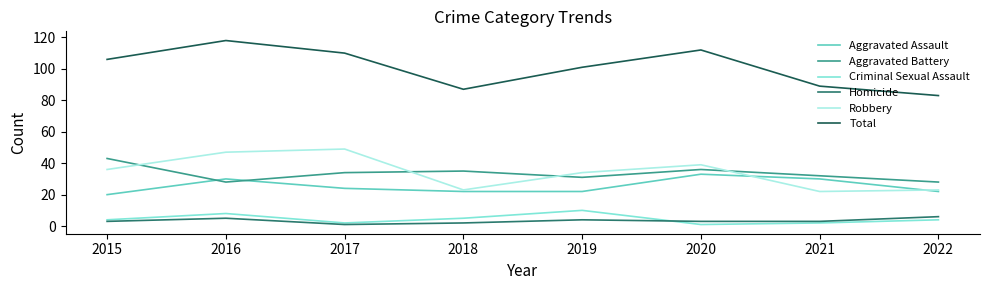

Which category has the lowest value in the Total series?

2022